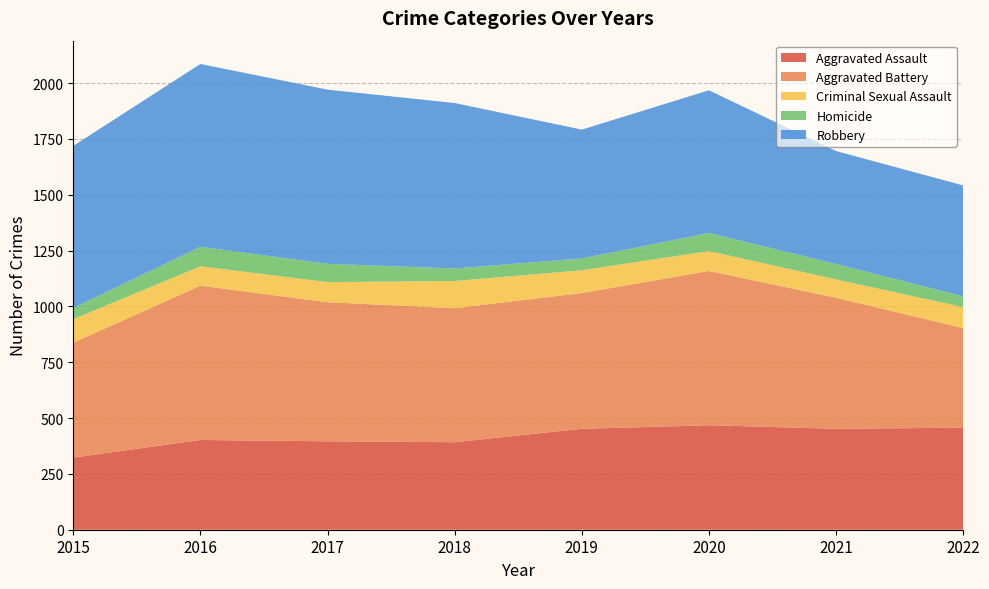

Reading right to left, extract all data points from this chart.

Aggravated Assault: 2022=457	2021=452	2020=468	2019=452	2018=392	2017=396	2016=402	2015=323
Aggravated Battery: 2022=446	2021=587	2020=691	2019=608	2018=600	2017=623	2016=691	2015=515
Criminal Sexual Assault: 2022=94	2021=82	2020=89	2019=102	2018=122	2017=90	2016=87	2015=105
Homicide: 2022=48	2021=69	2020=81	2019=53	2018=56	2017=82	2016=87	2015=50
Robbery: 2022=497	2021=506	2020=639	2019=577	2018=741	2017=780	2016=819	2015=726